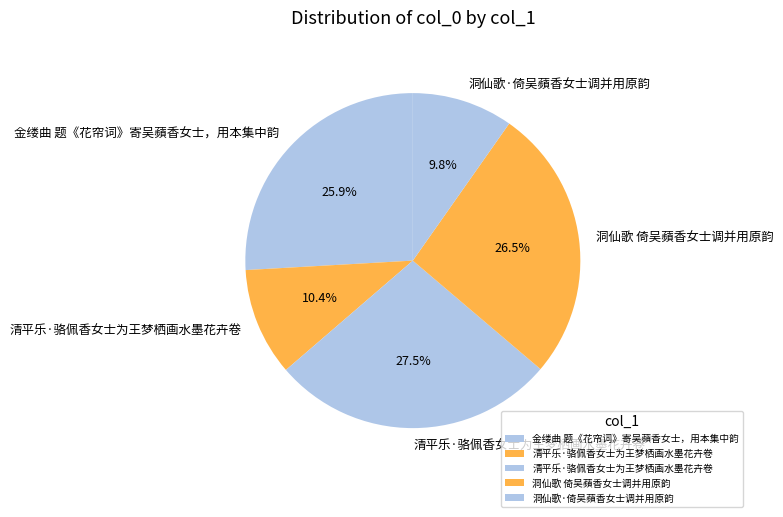

How many slices are in this pie chart?

5